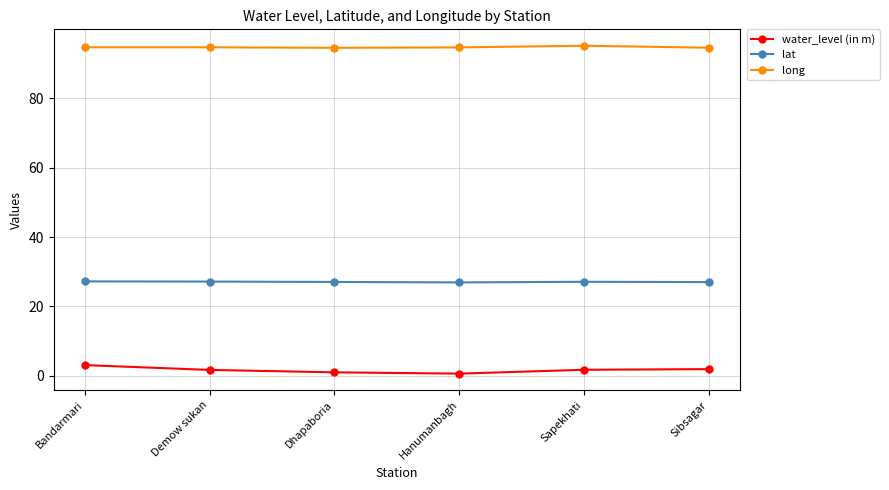

Is it true that water_level (in m) equals 1.7 at Sapekhati?

True